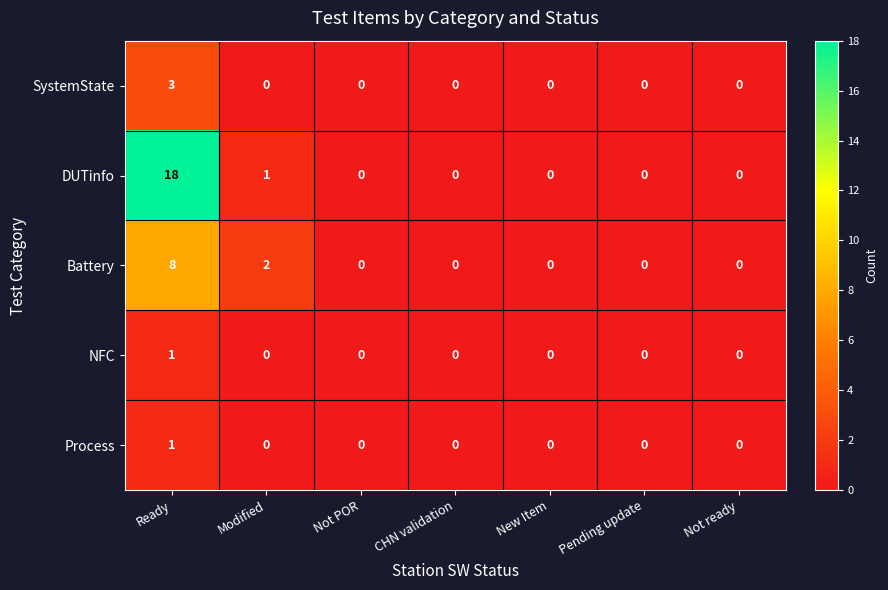

At which label is DUTinfo closest to 9?

Modified